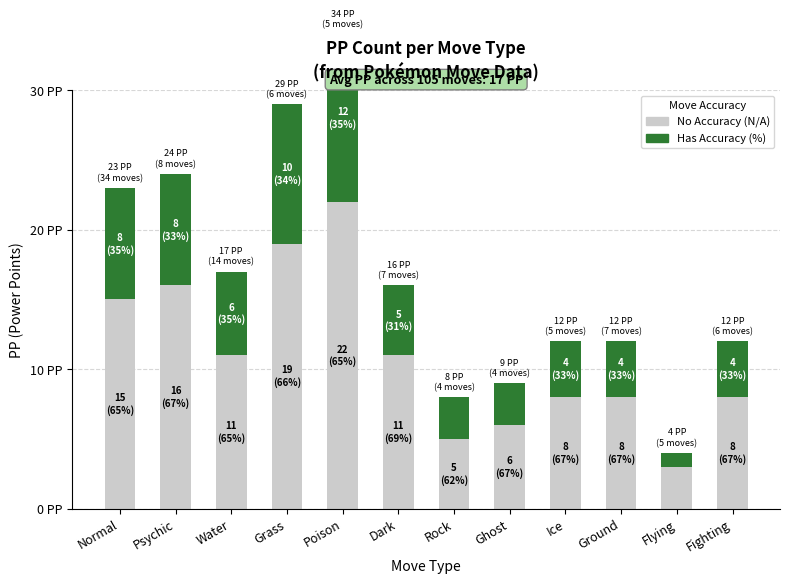

What is the sum of all No Accuracy values?

132